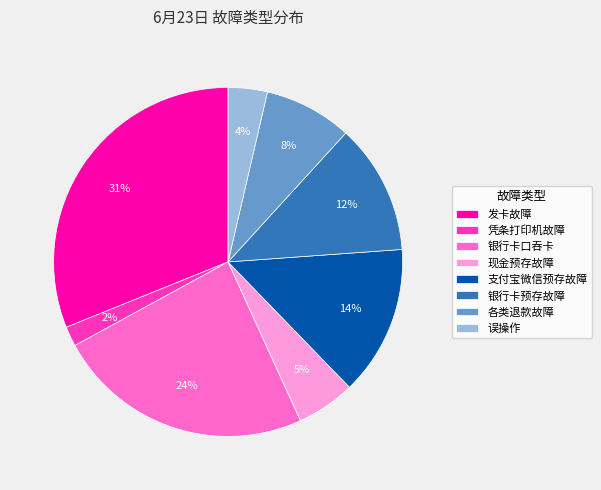

What percentage is the 支付宝微信预存故障 slice, to the nearest percent?

14%